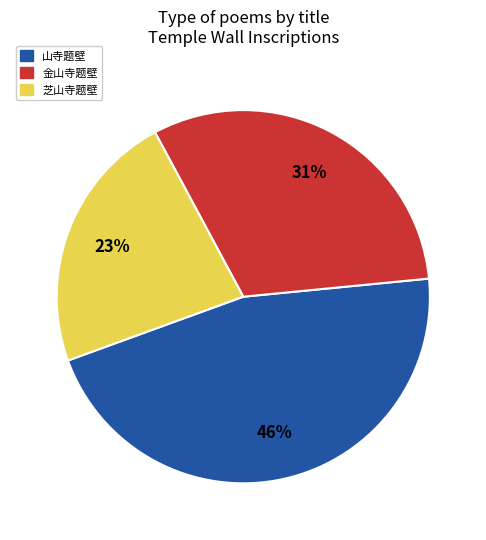

To the nearest percent, what portion does 山寺题壁 represent?

46%